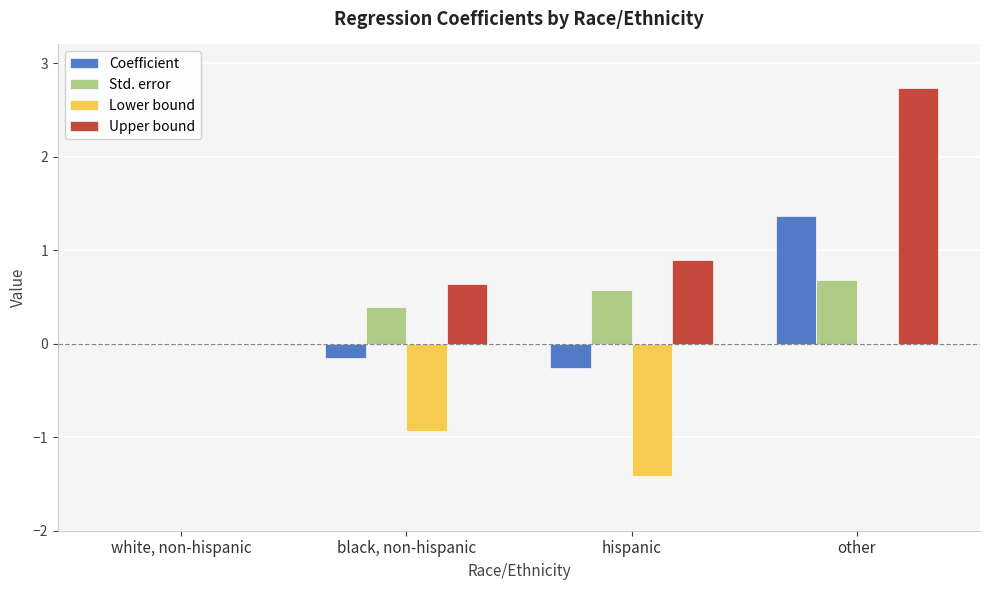

What is the average value of the Coefficient series?

0.2